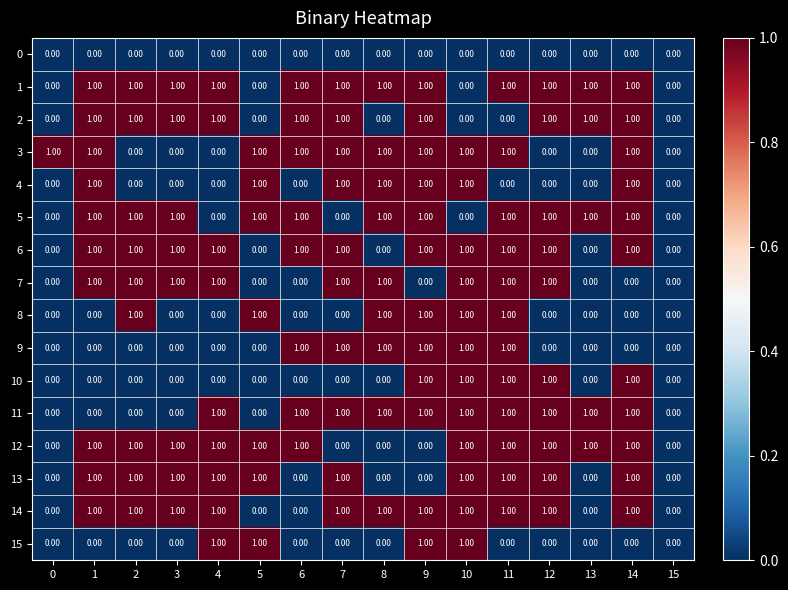

Which series has the largest total across all categories?

1